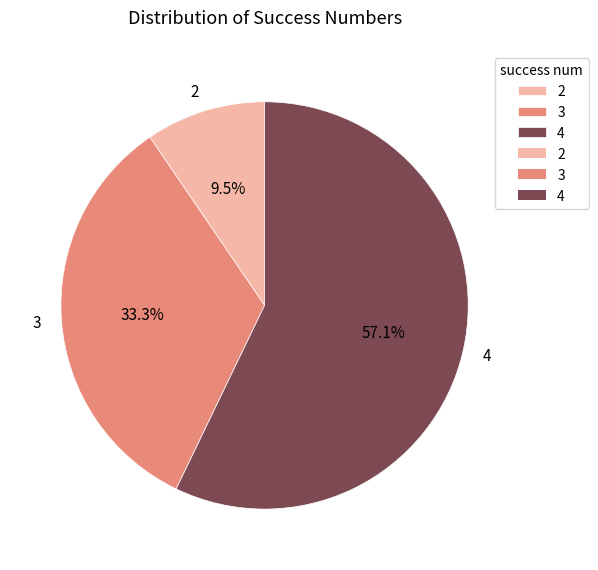

Between 4 and 3, which is larger?

4